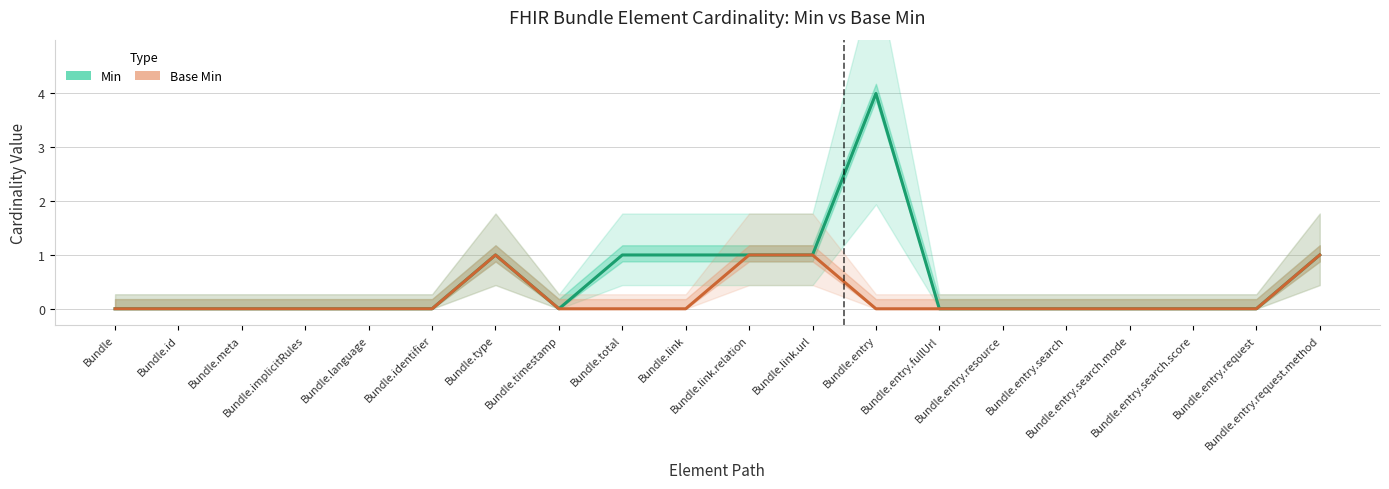

True or false: Min (Estimate) and Base Min (Partial) cross at least once.

False